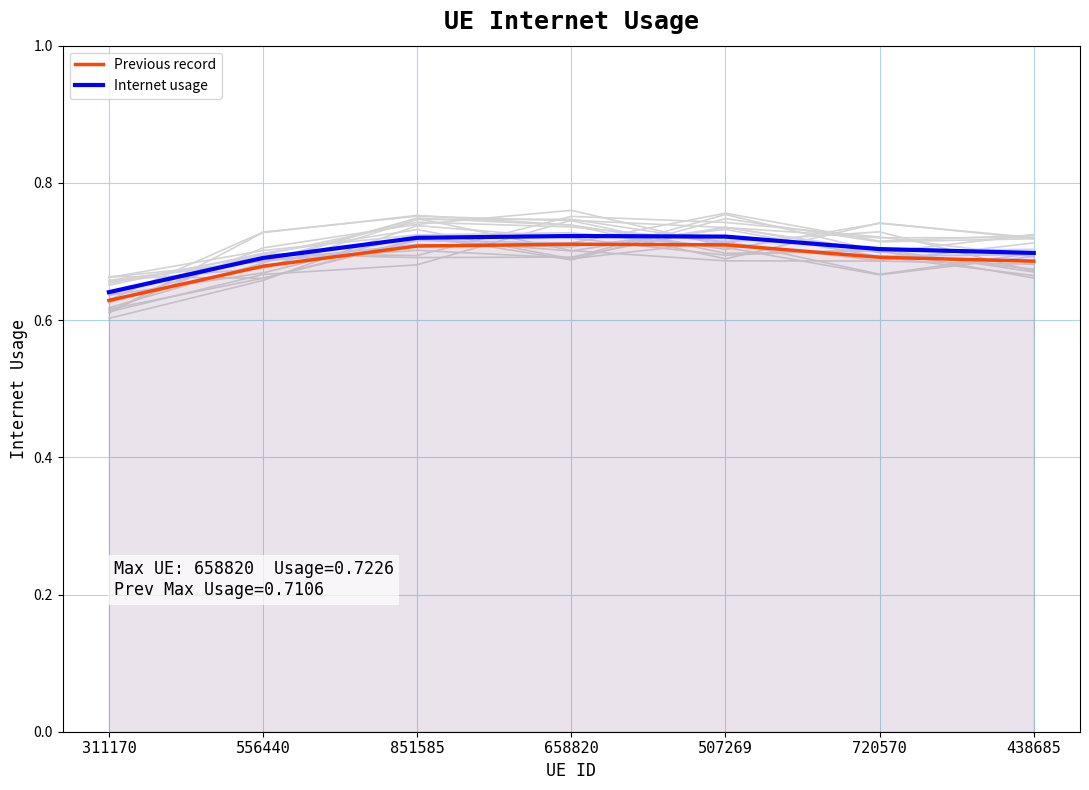

Does the chart display data point markers on the line(s)?

No